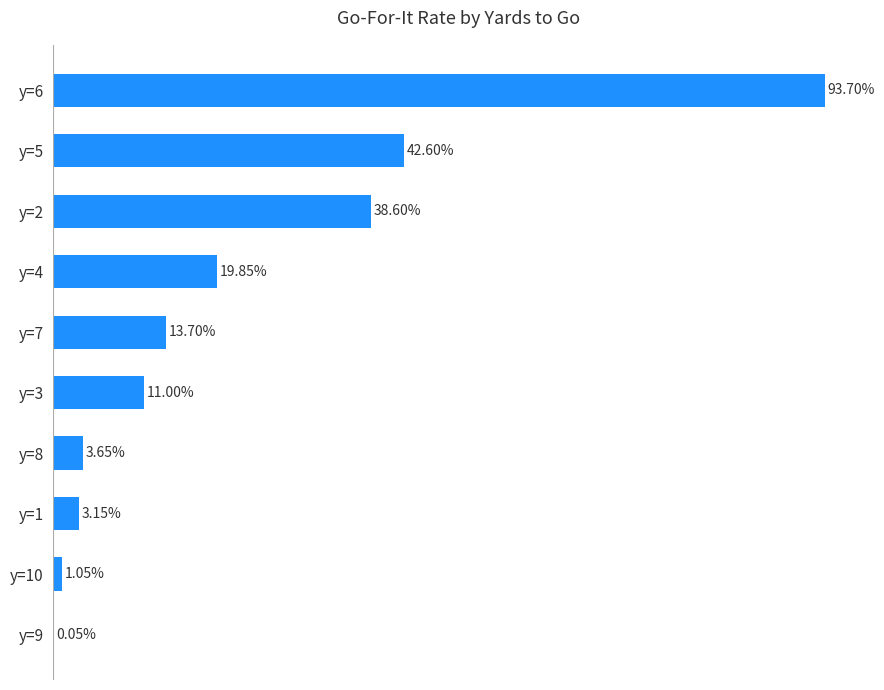

Does the chart contain stacked bars?

No